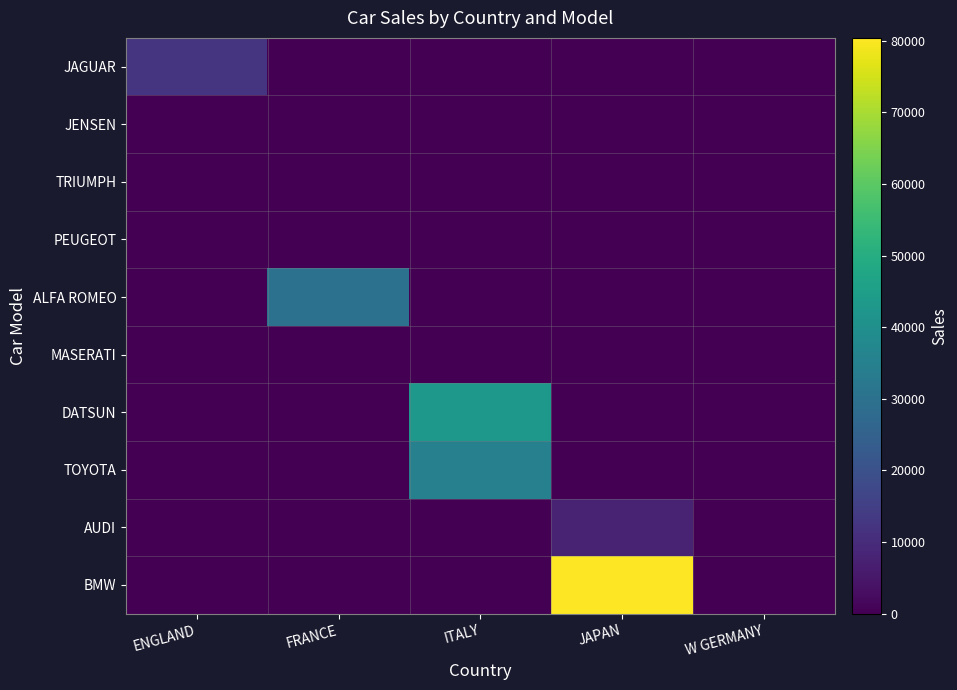

Rank the series at FRANCE from highest to lowest value.

ALFA ROMEO, JAGUAR, JENSEN, TRIUMPH, PEUGEOT, MASERATI, DATSUN, TOYOTA, AUDI, BMW